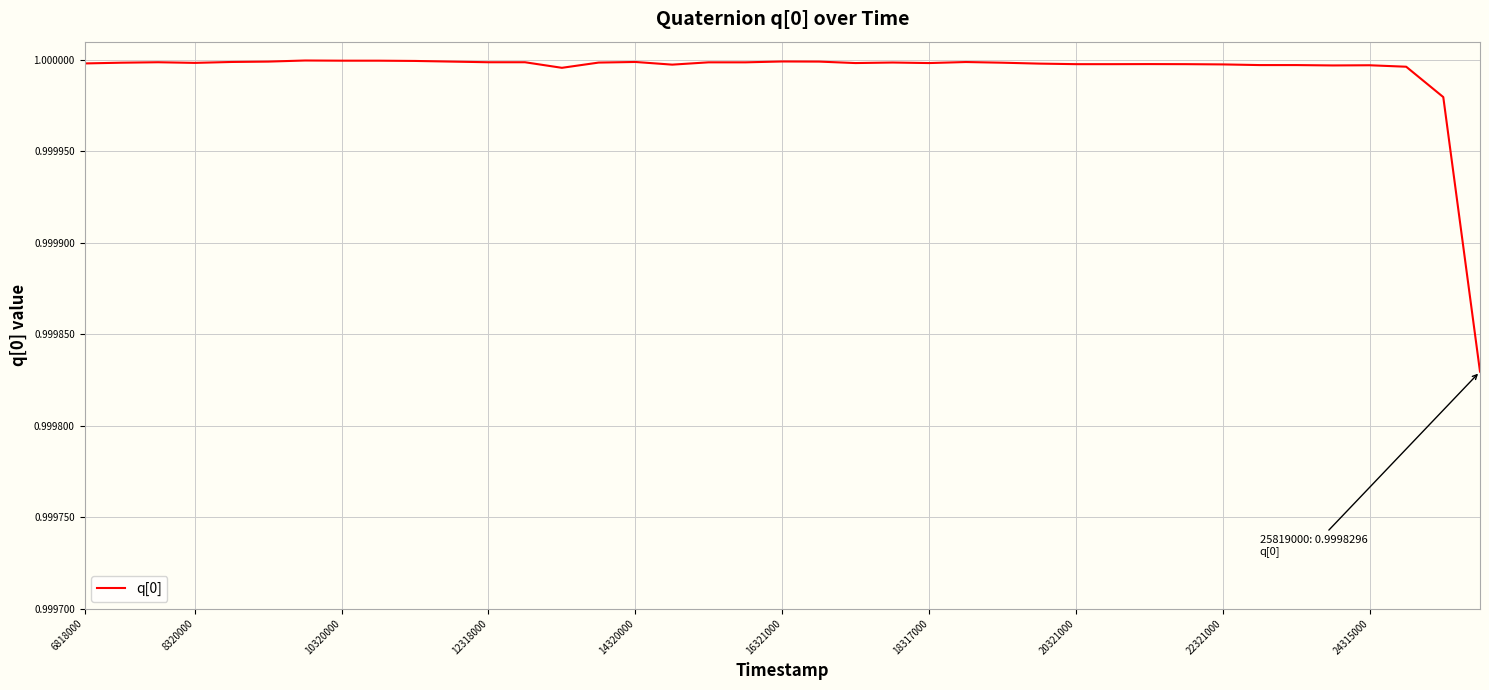

What is the value of the 17th point from the left?

1.0